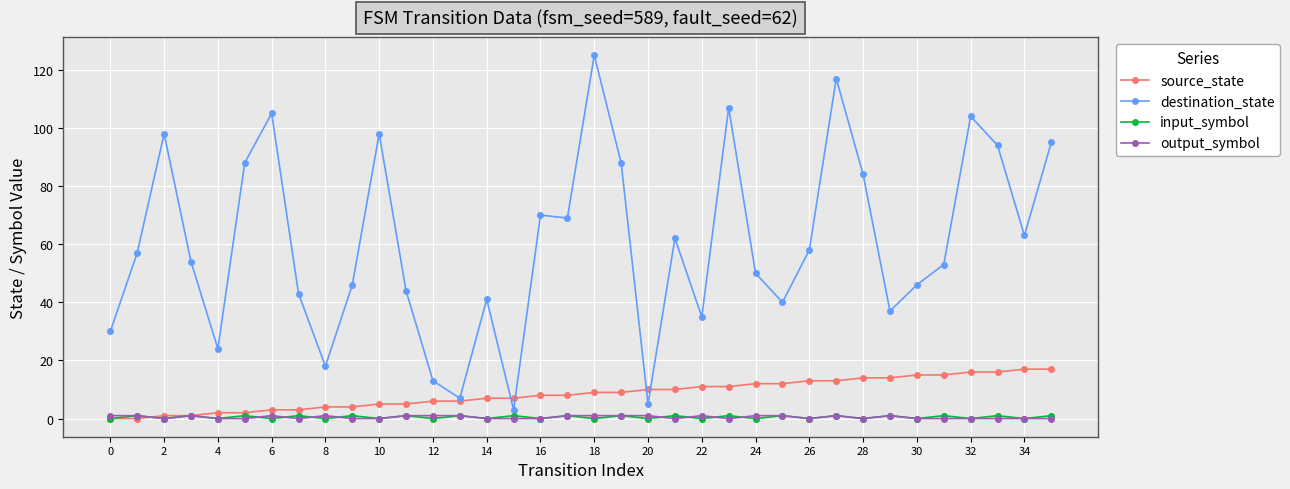

What is the minimum value for destination_state?

3